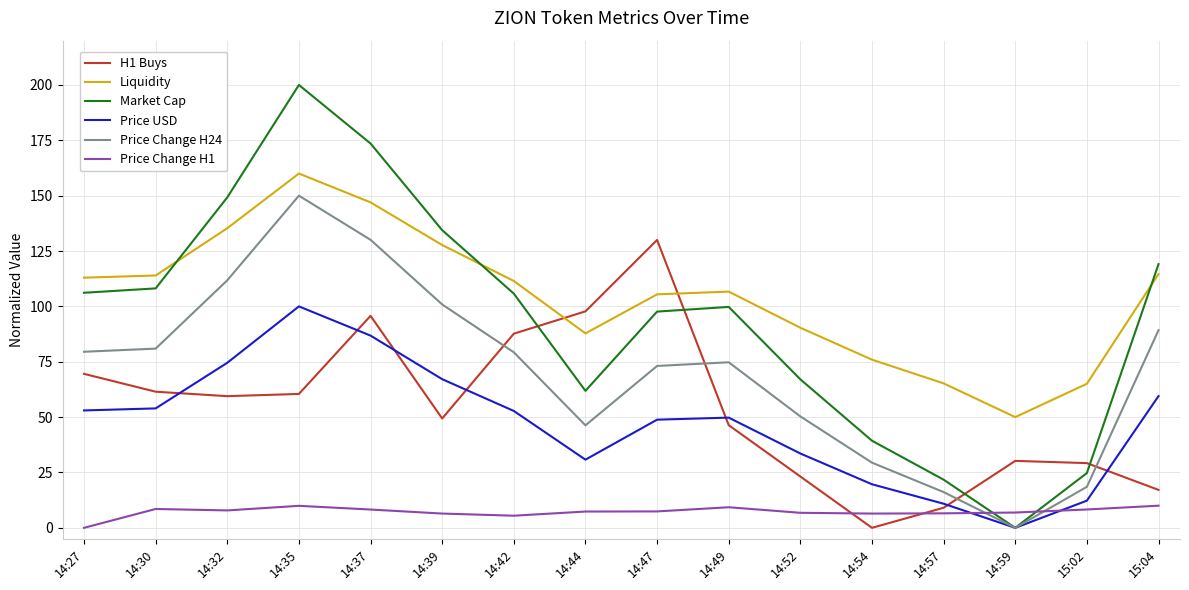

Rank the series by their maximum value, from highest to lowest.

Market Cap, Liquidity, Price Change H24, H1 Buys, Price USD, Price Change H1